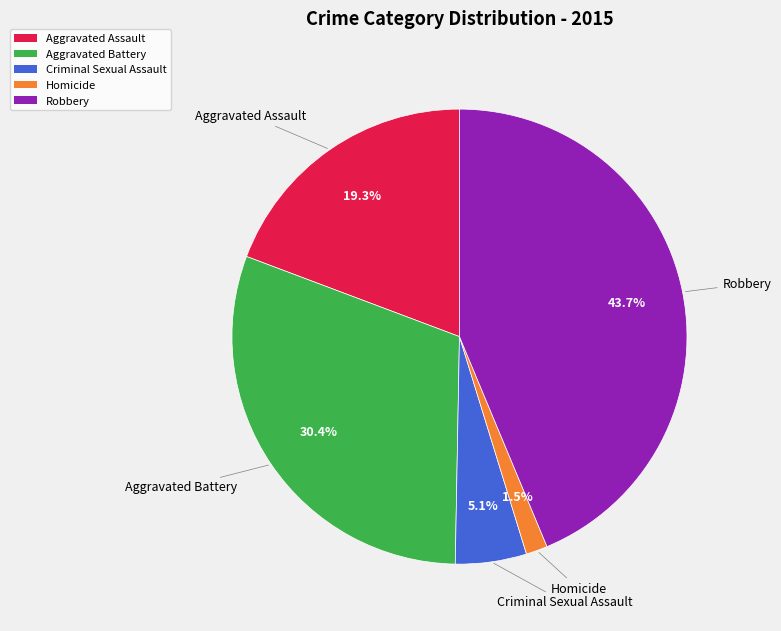

To the nearest percent, what portion does Aggravated Battery represent?

30%